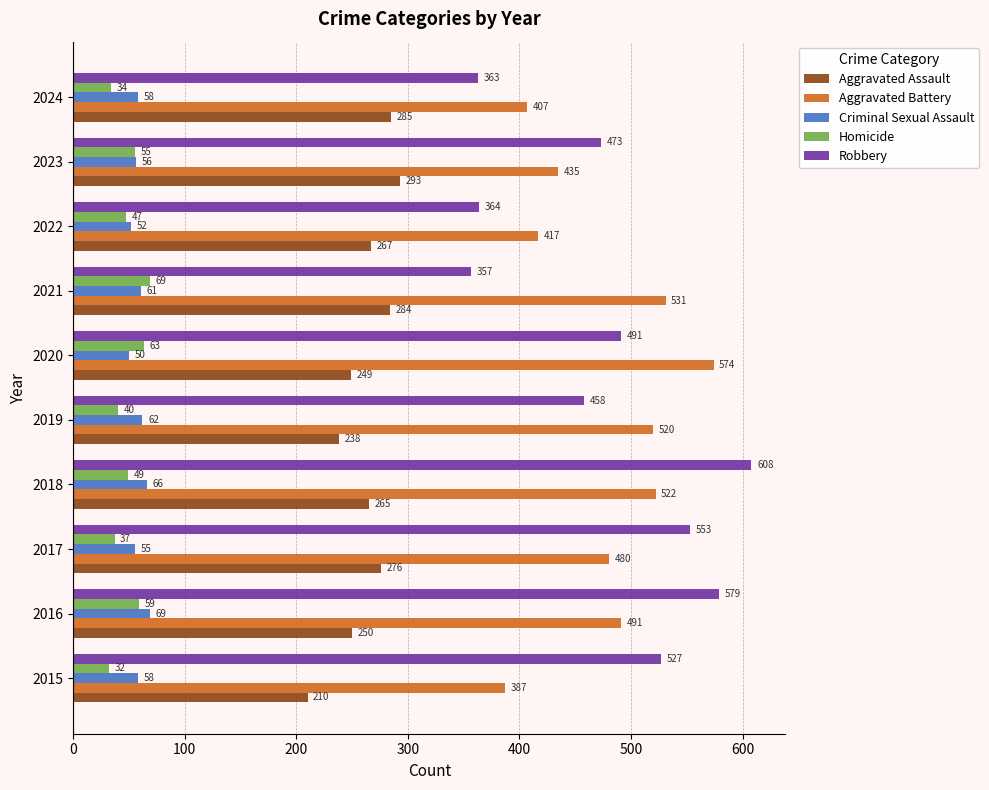

Rank the series at 2021 from highest to lowest value.

Aggravated Battery, Robbery, Aggravated Assault, Homicide, Criminal Sexual Assault